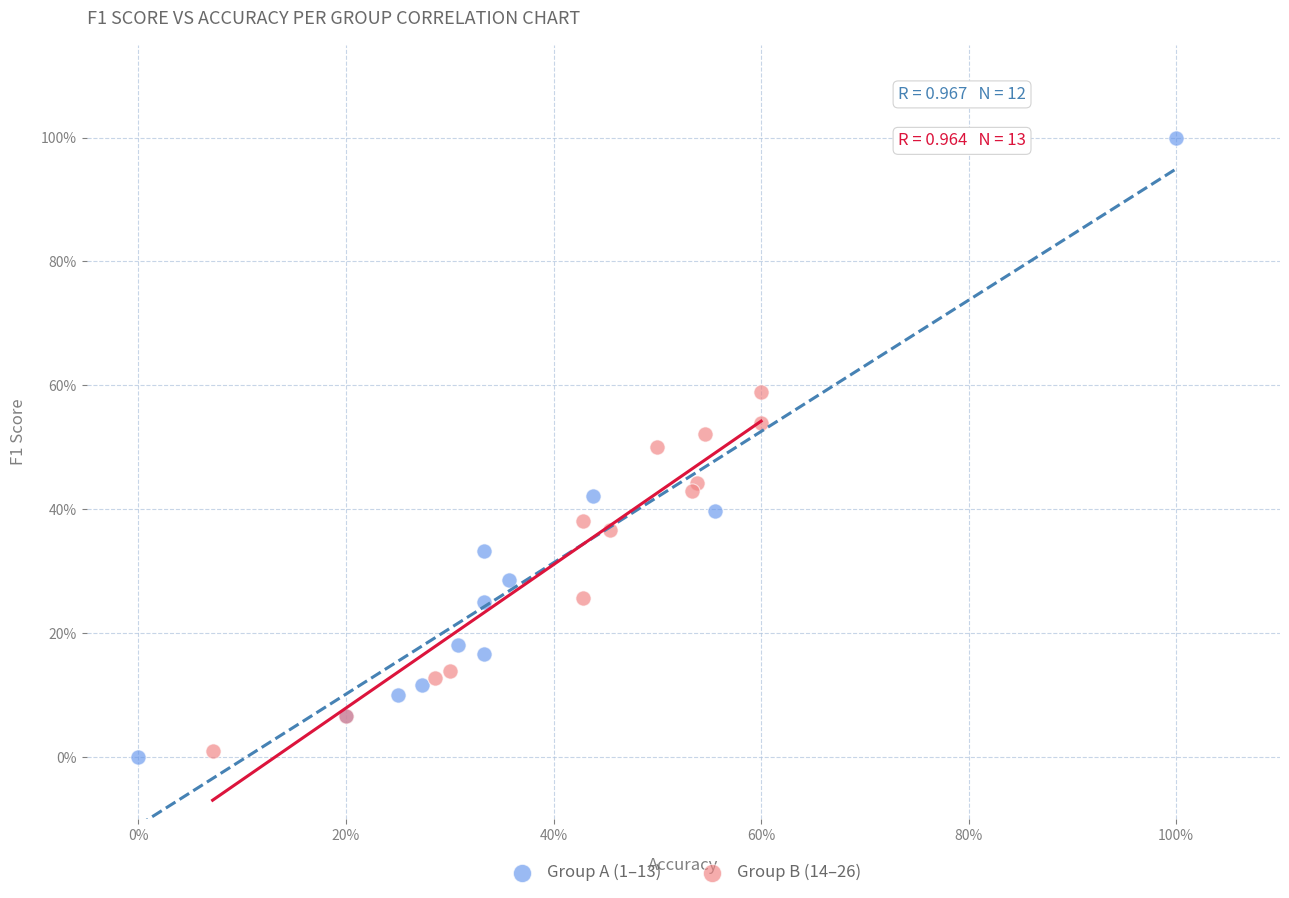

What are all the series names shown in the legend?

Group A (1–13), Group B (14–26)